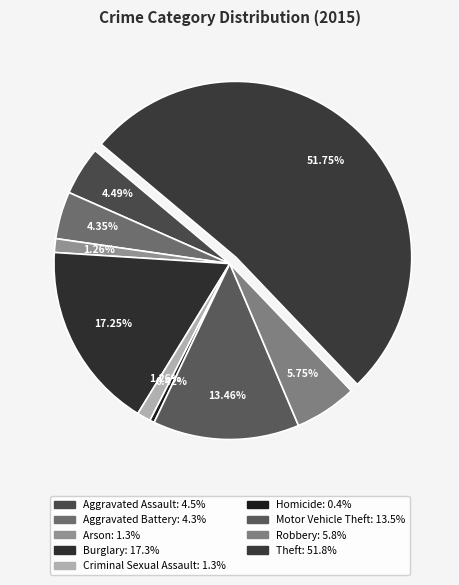

How many slices are in this pie chart?

9